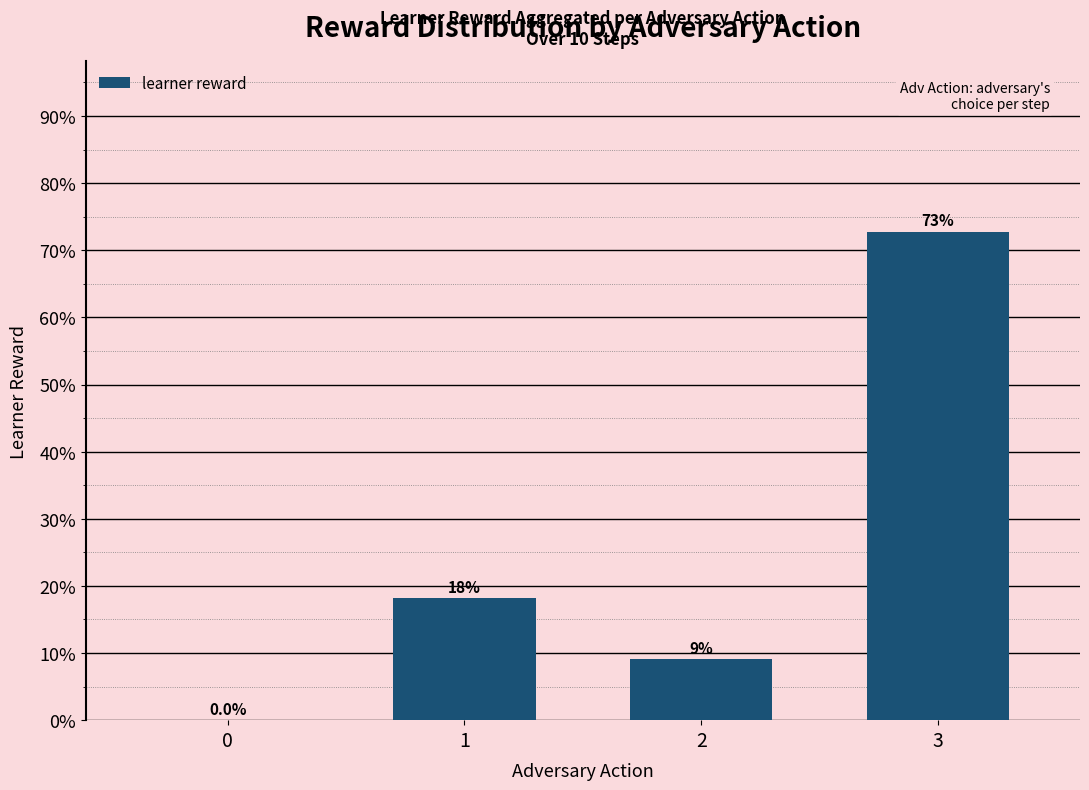

How many distinct data groups are displayed?

1